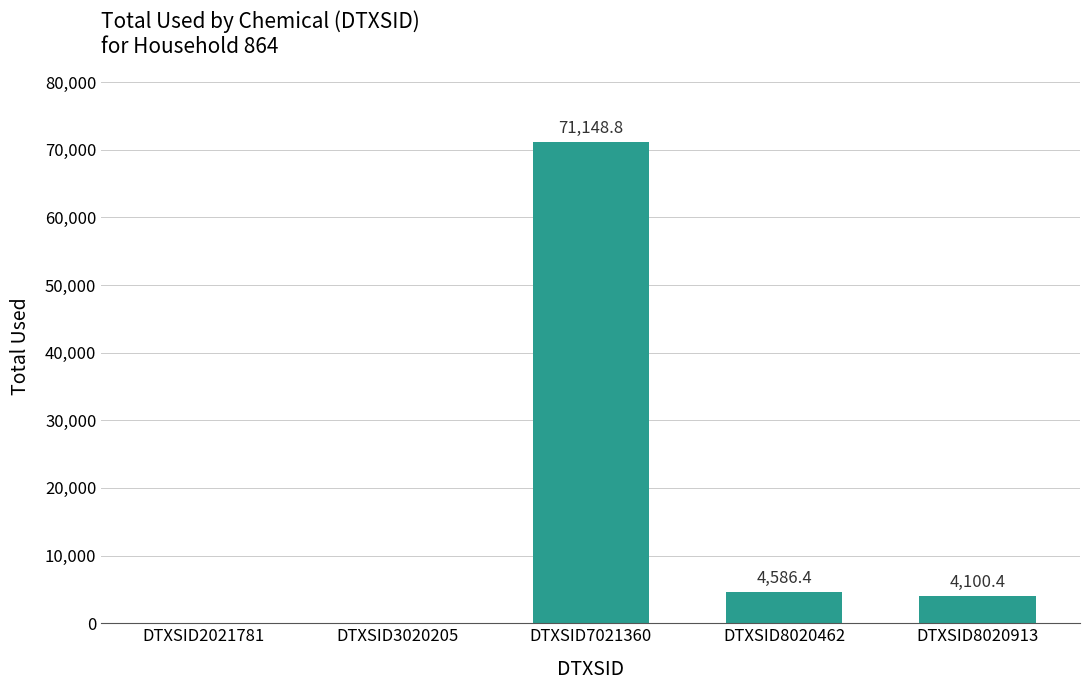

The value at DTXSID2021781 is -42692.9. True or false?

False